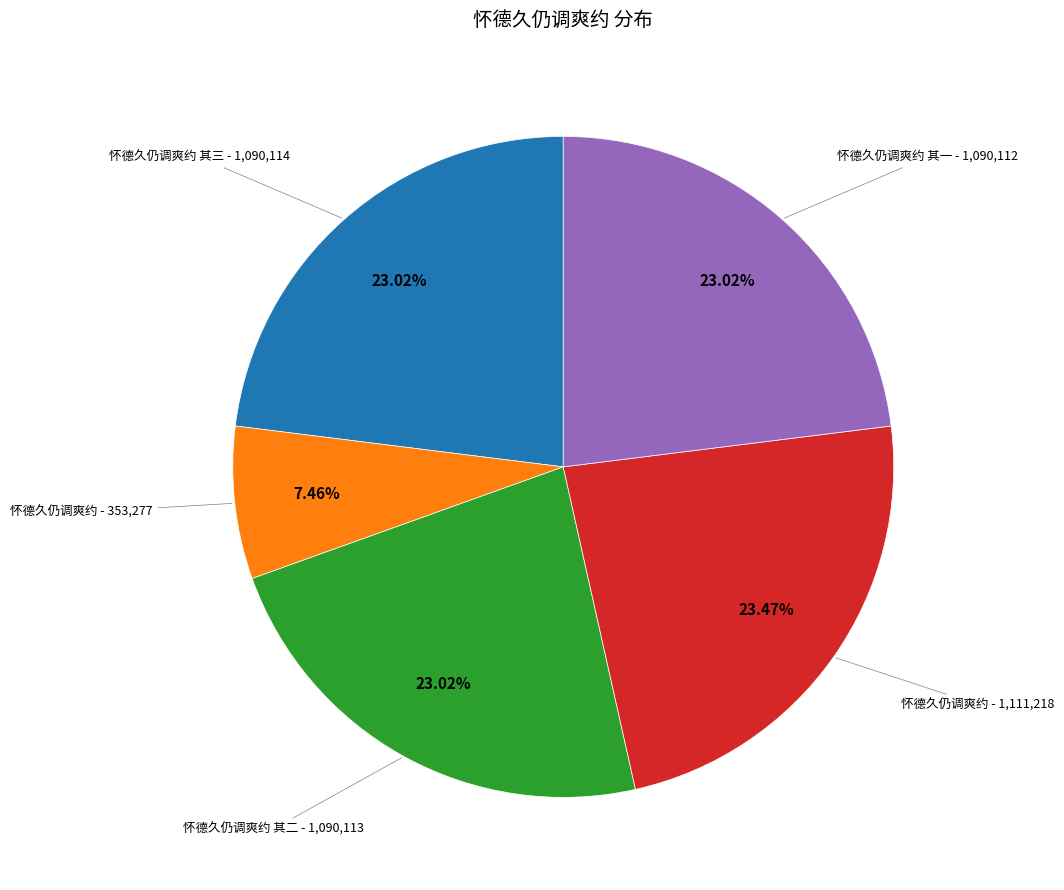

Is there any slice that represents more than half of the pie?

No